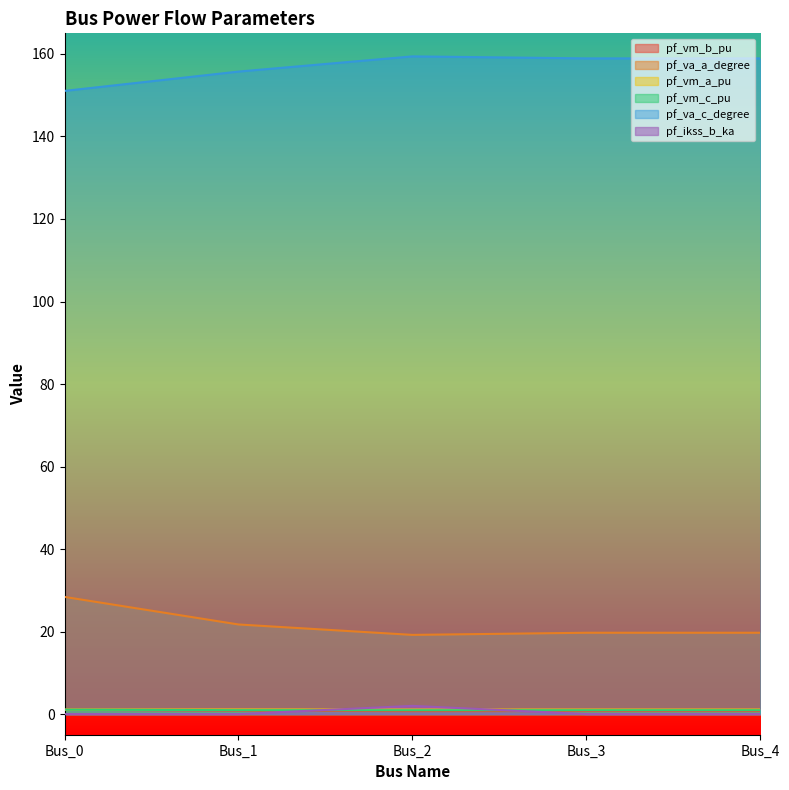

How many interior local peaks does the pf_ikss_b_ka series have?

1